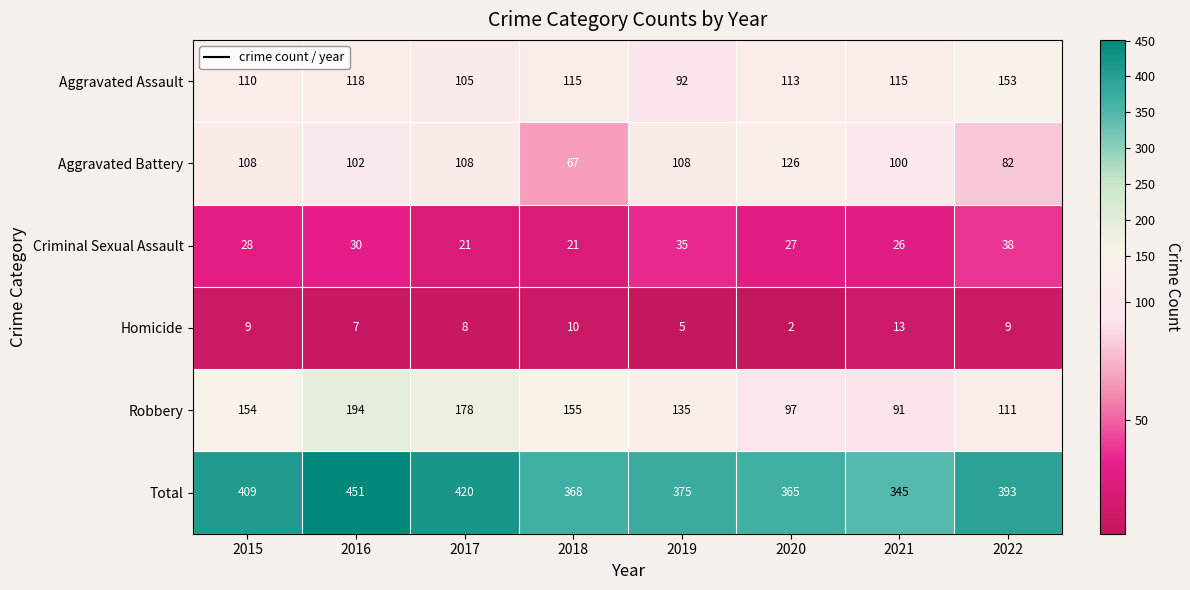

At which label does Aggravated Assault first exceed 115?

2016